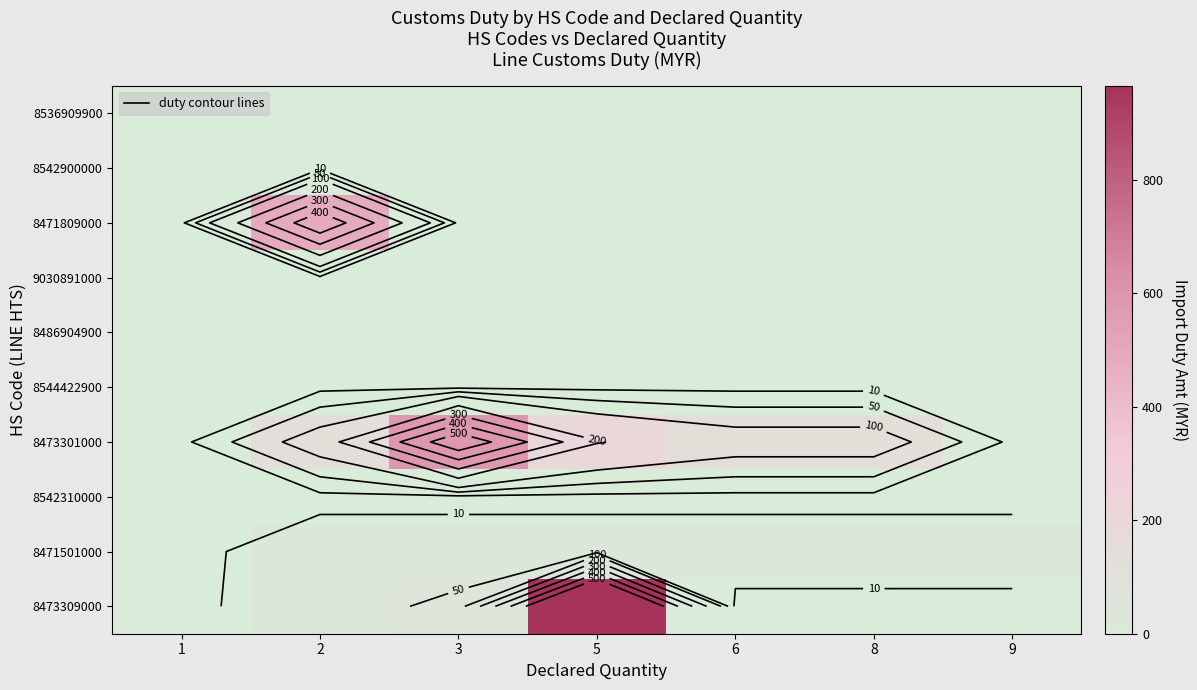

What is the difference between the highest and lowest values at 8?

137.1